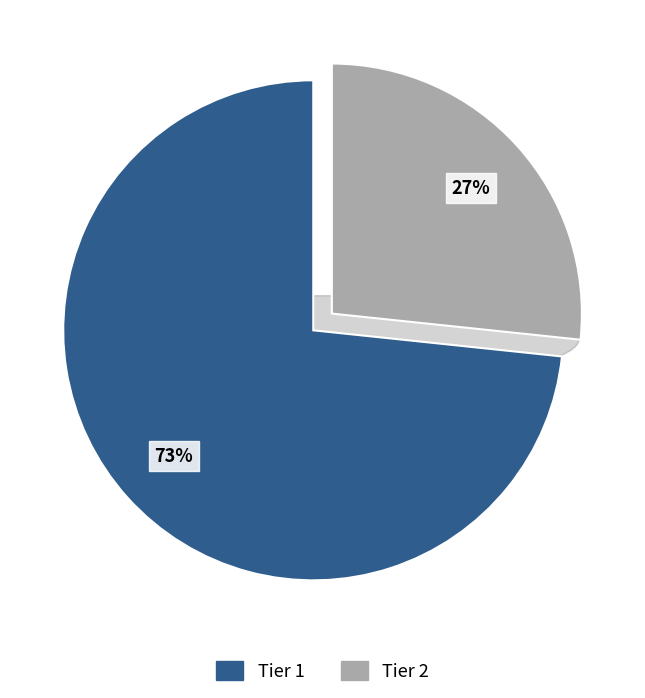

How many segments does this pie chart have?

2